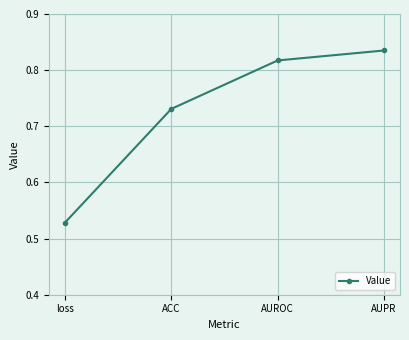

Count the values in the range 0 to 1.

4